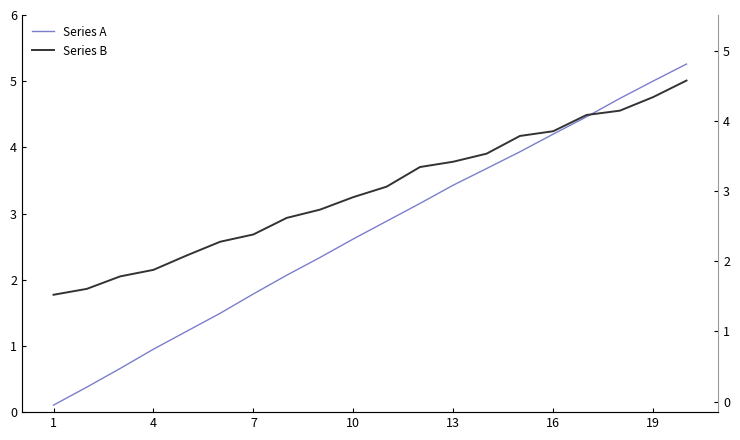

Which category has the lowest value in the Series B series?

1